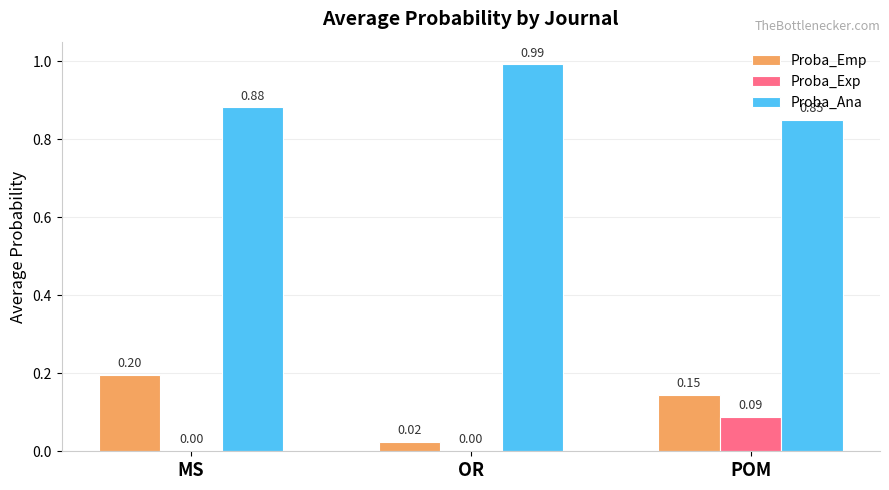

What is the sum of the Proba_Ana values at POM and MS?

1.7